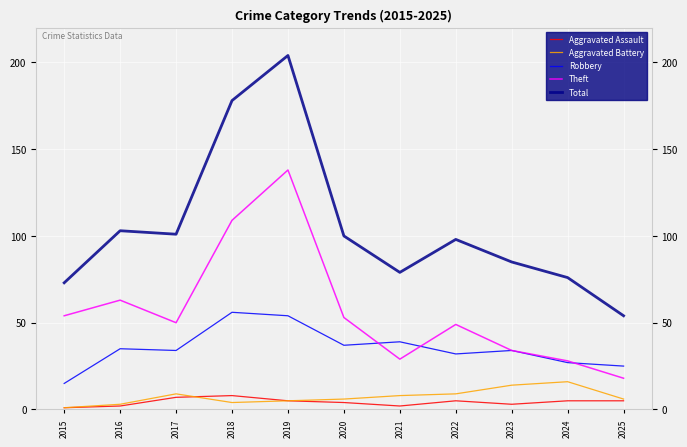

Between 2015 and 2022, which series saw the biggest shift?

Total